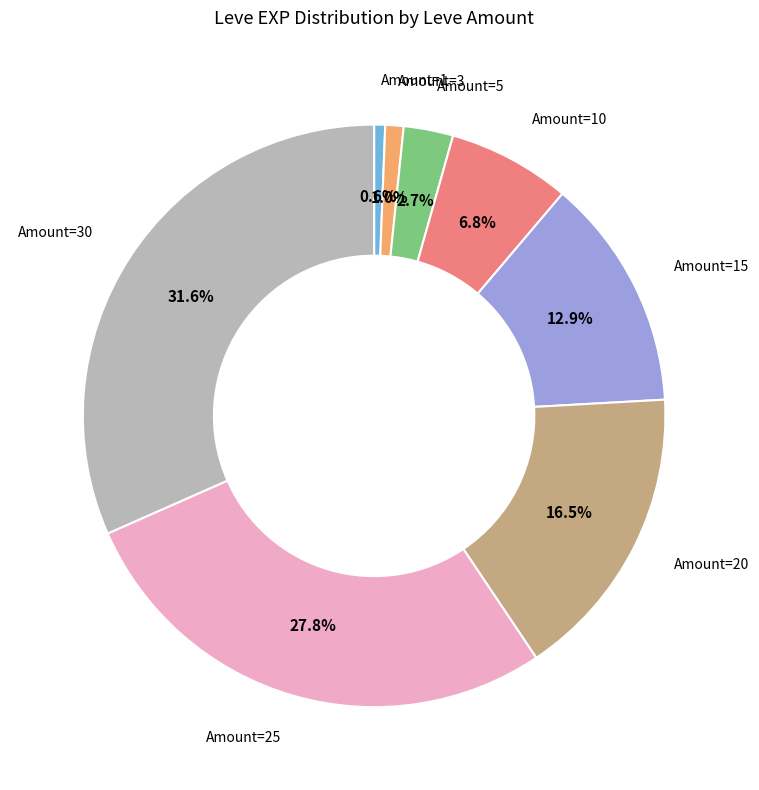

Is there any slice that represents more than half of the pie?

No